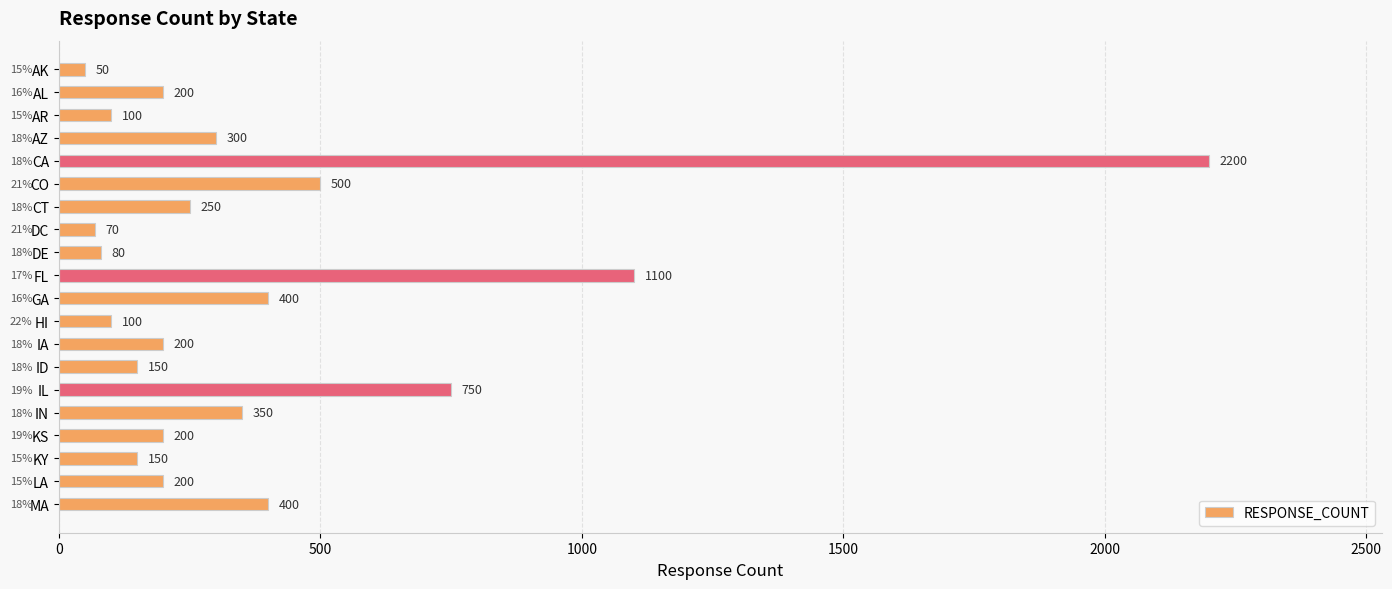

Is it true that the value at CO is 328?

False